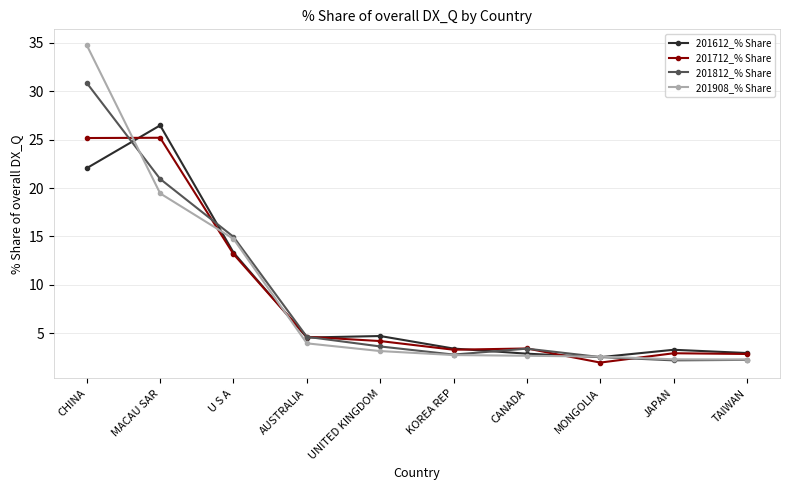

Which series has the widest spread of values?

201908_% Share